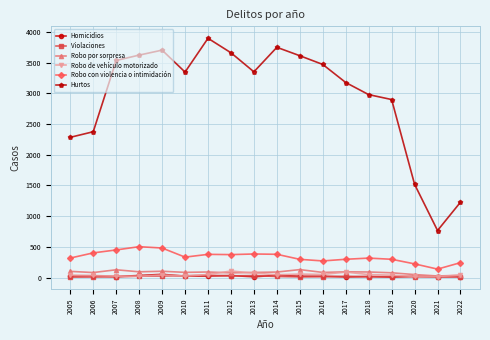

The Robo con violencia o intimidación series shows 378 at 2011. True or false?

True